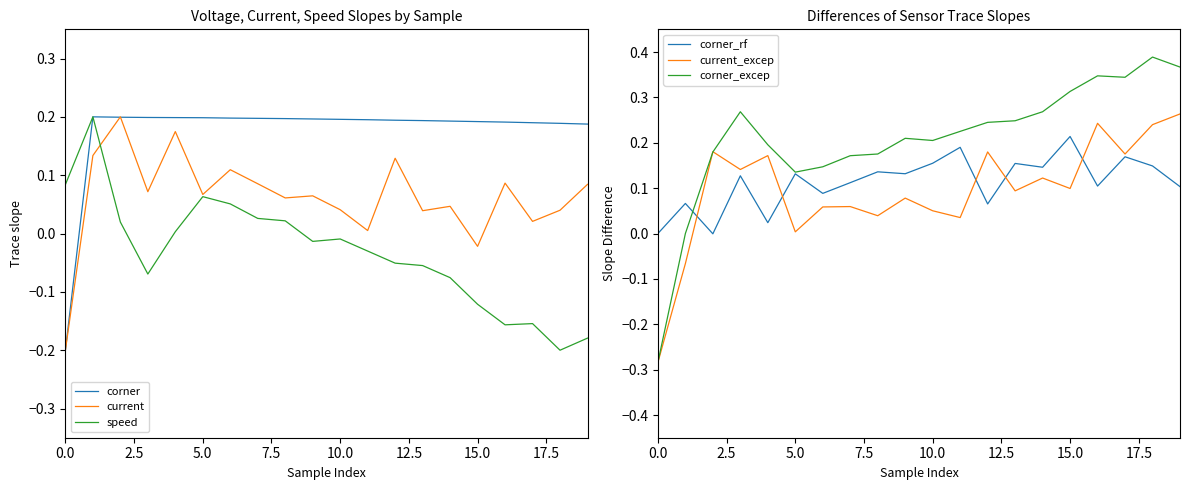

What is the minimum value for corner_excep?

-0.3